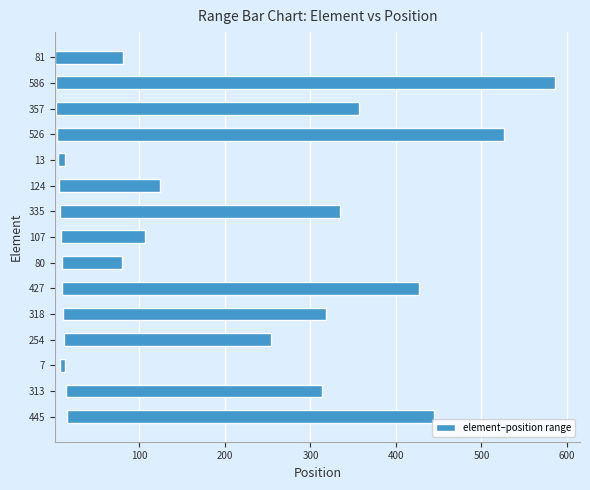

How many data points are above 299?

7